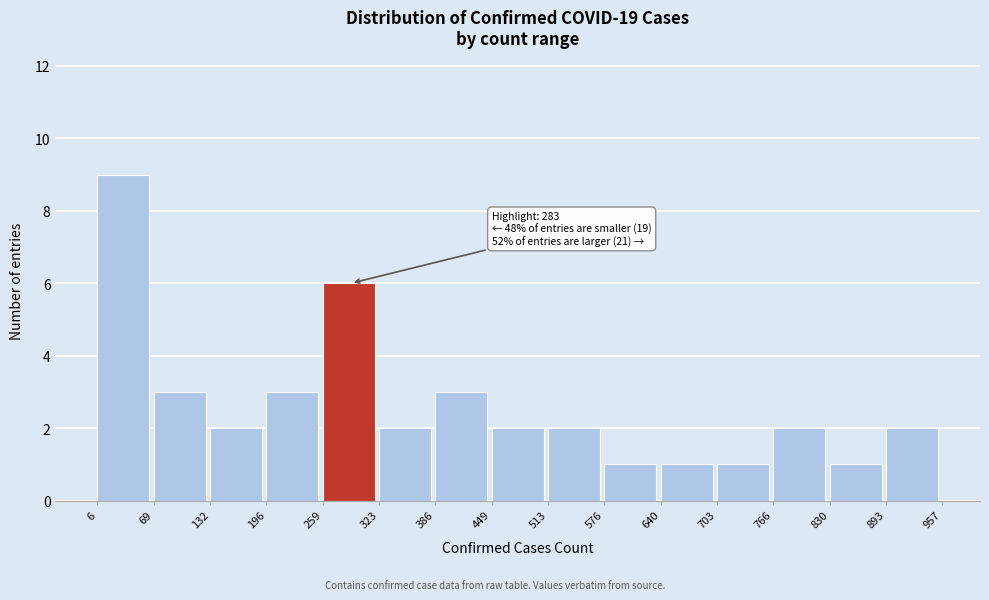

Over which range of the x-axis is the bar tallest?

6 to 69